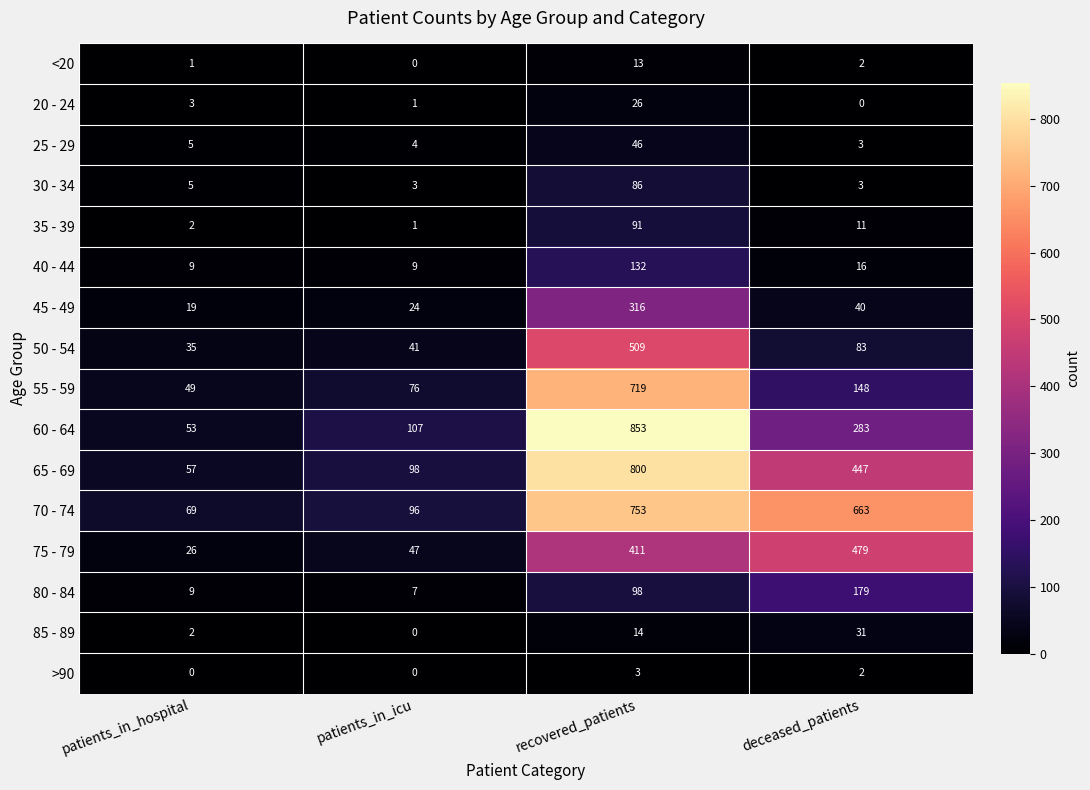

At which category is the sum across all series the highest?

recovered_patients